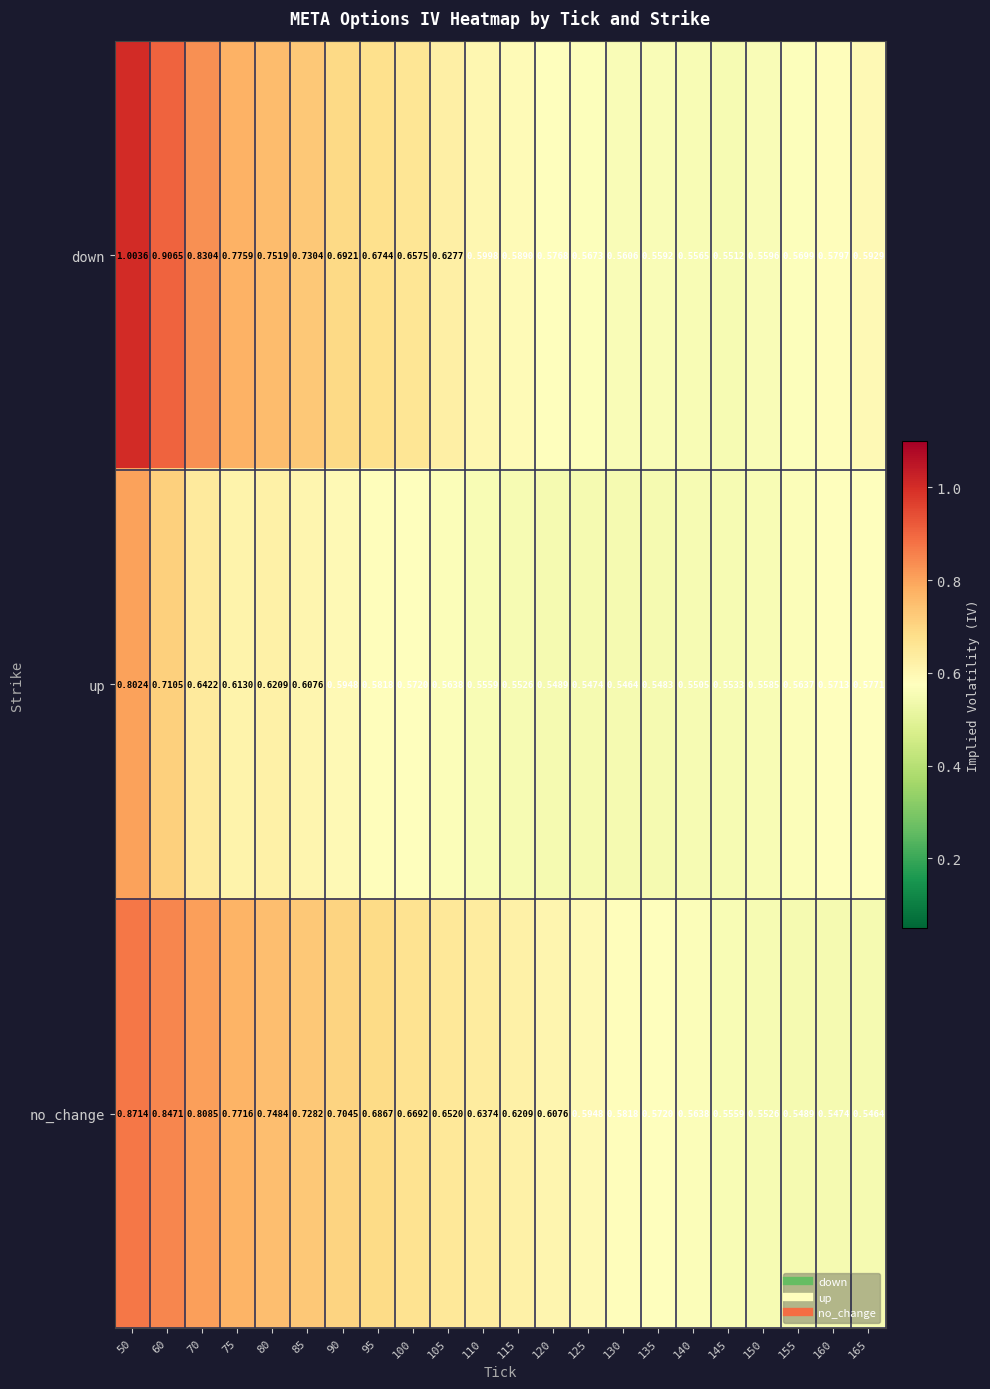

What is the greatest value displayed?

1.0